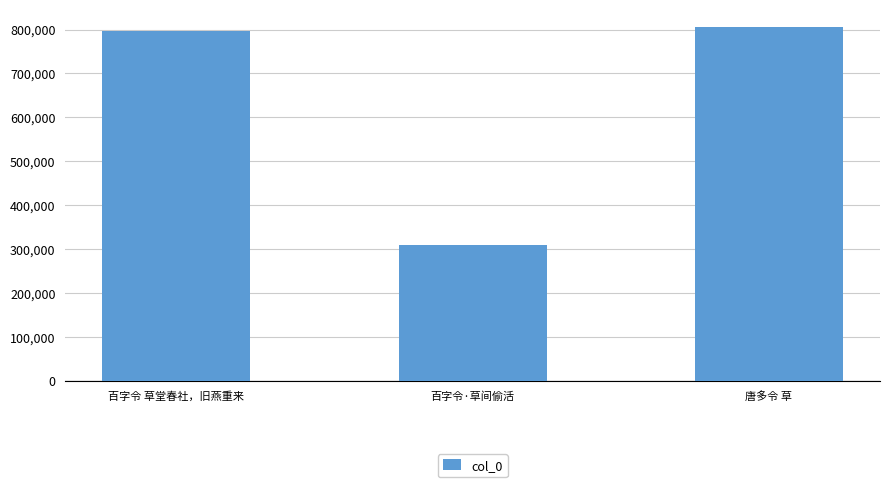

Rank the categories by value from highest to lowest.

唐多令 草, 百字令 草堂春社，旧燕重来, 百字令·草间偷活